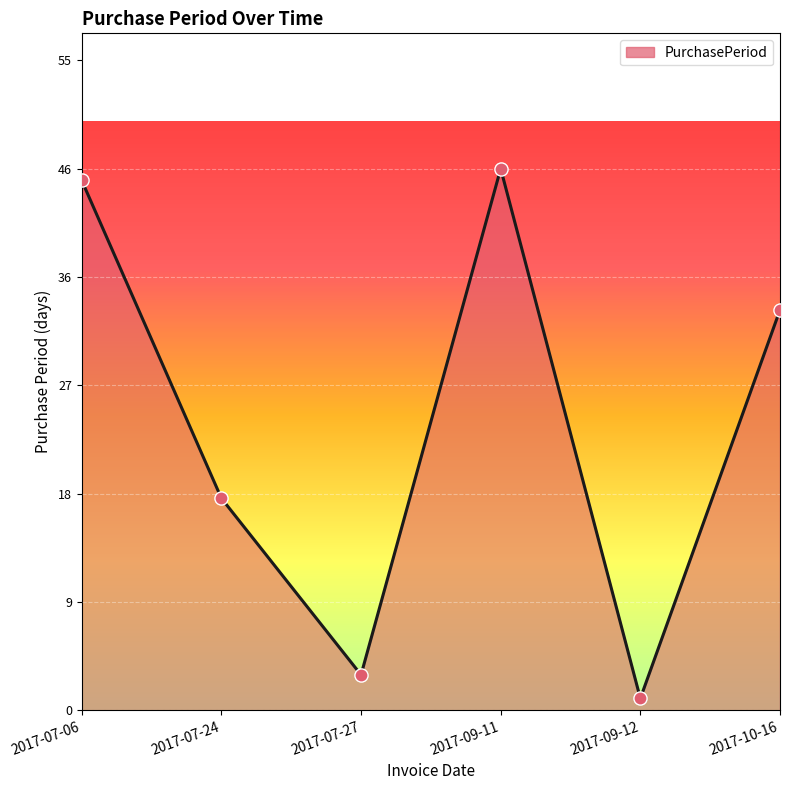

What is the change in value from 2017-07-06 to 2017-10-16?

-11